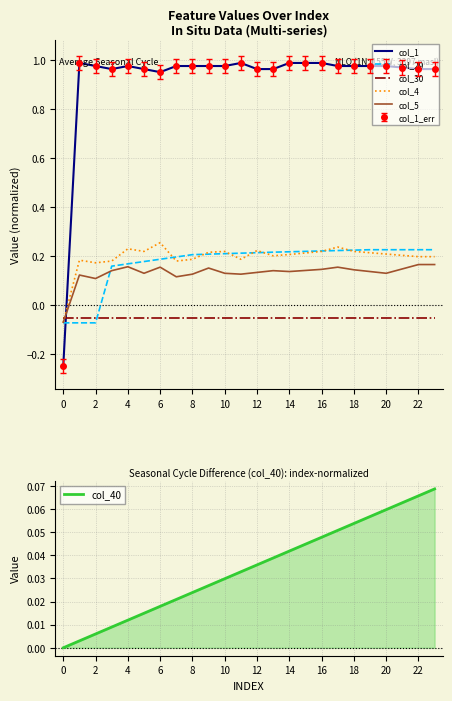

What is the smallest value displayed?

-0.2